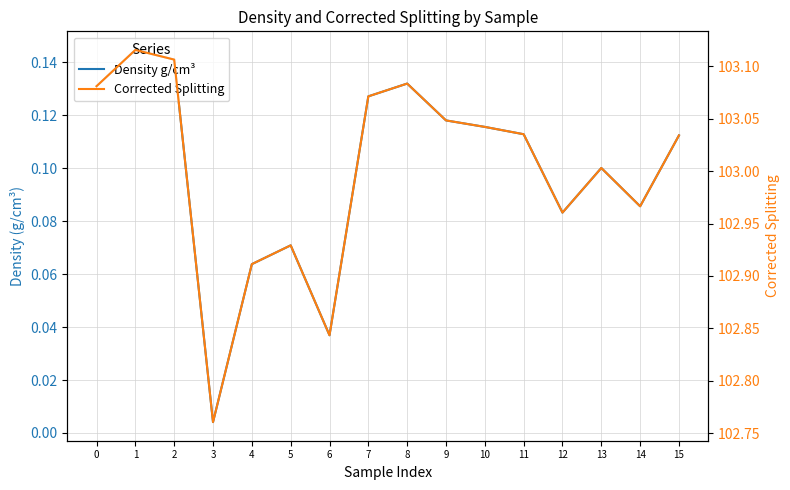

Which category has the lowest value in the Corrected Splitting series?

3